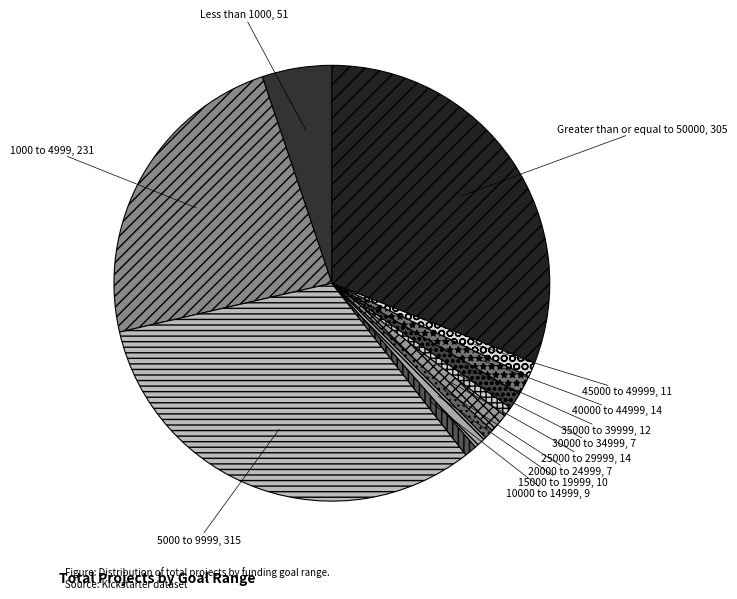

What is the ratio of the value at Greater than or equal to 50000 to the value at 45000 to 49999?

27.7